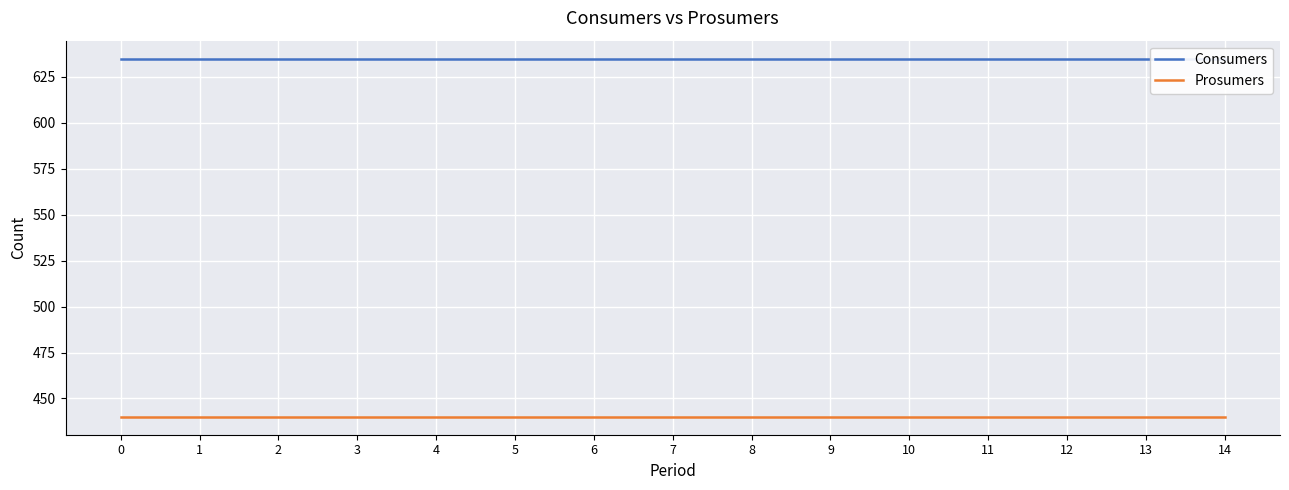

True or false: Consumers and Prosumers intersect in this chart.

False